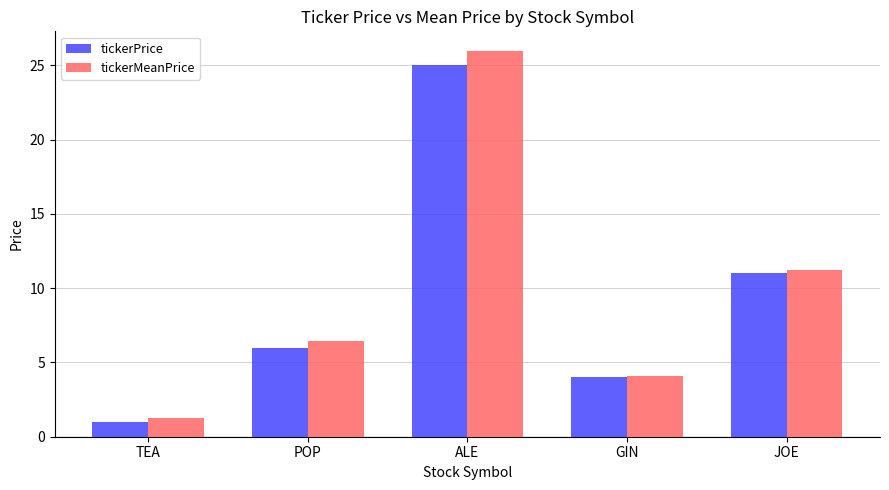

Between POP and ALE, which series saw the biggest shift?

tickerMeanPrice